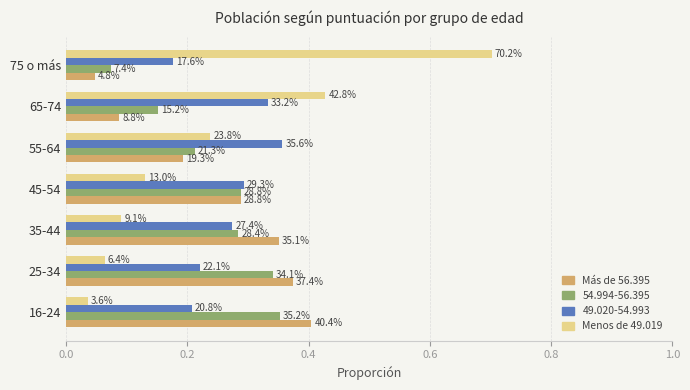

What are all the series names shown in the legend?

Más de 56.395, 54.994-56.395, 49.020-54.993, Menos de 49.019